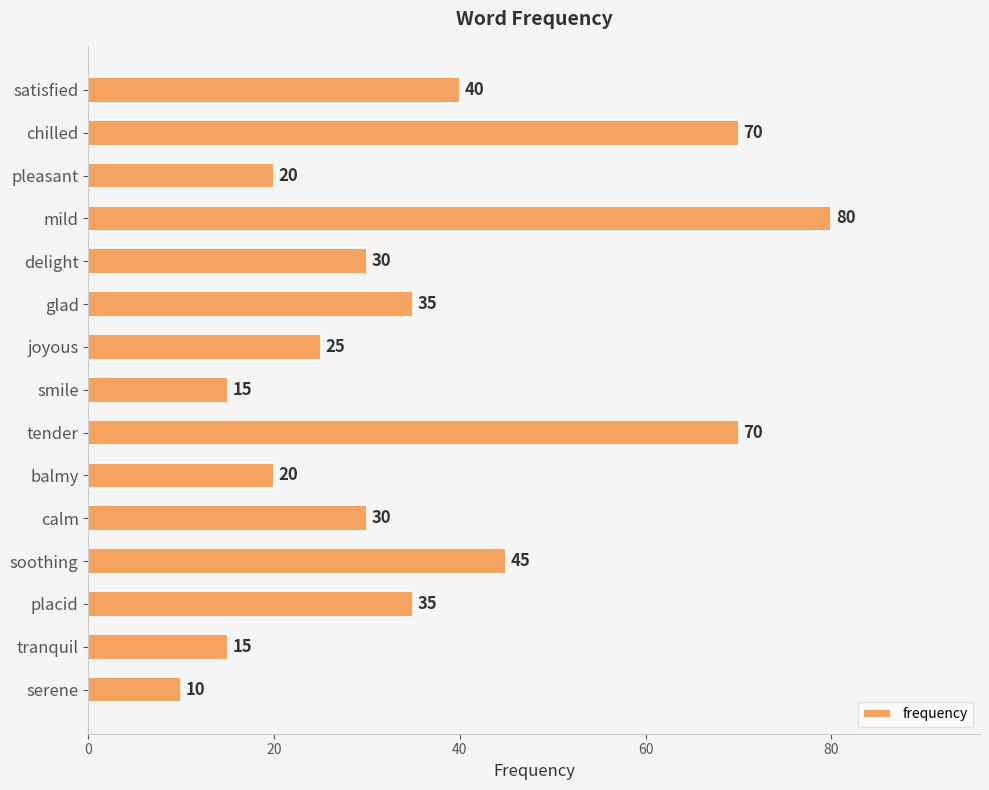

Which label corresponds to the largest value in the chart?

mild